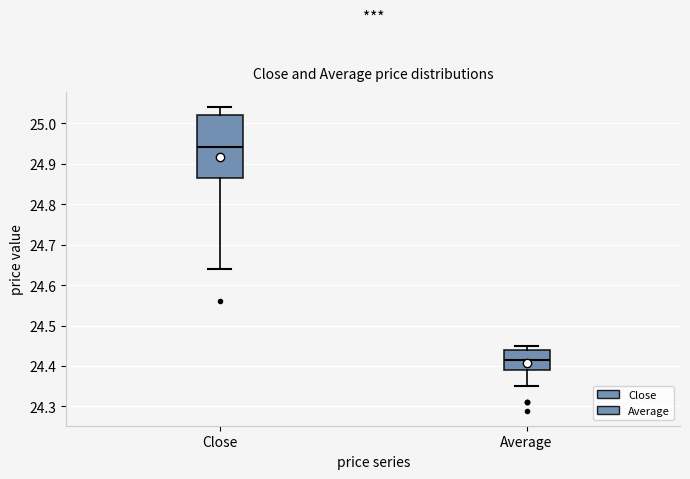

Comparing the boxes themselves (not the whiskers), which one is the tallest?

Close